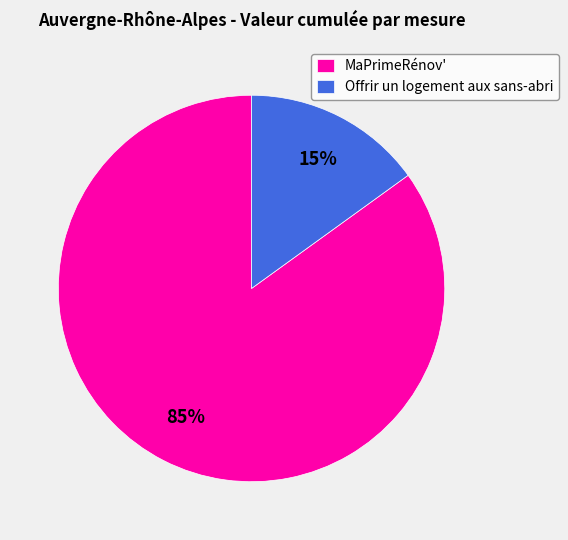

To the nearest percent, what is the average slice percentage?

50%